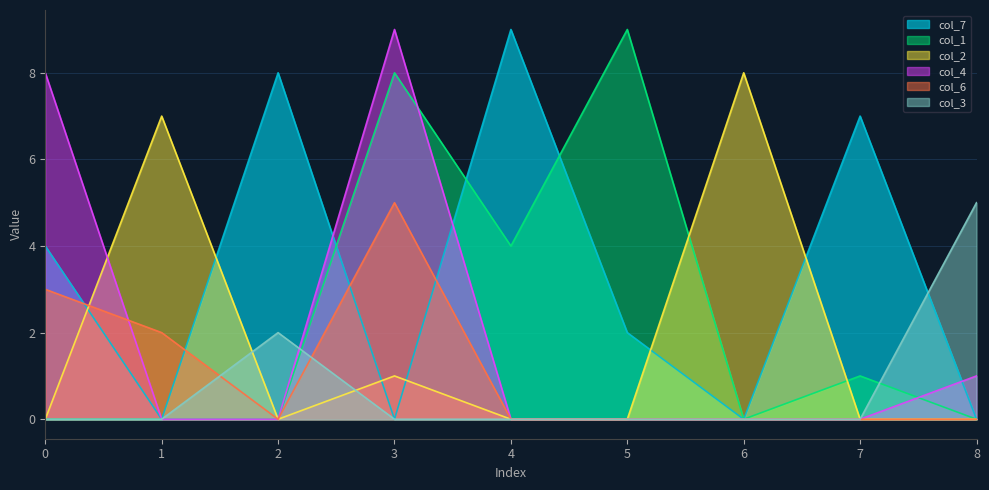

At which category is the sum across all series the highest?

3